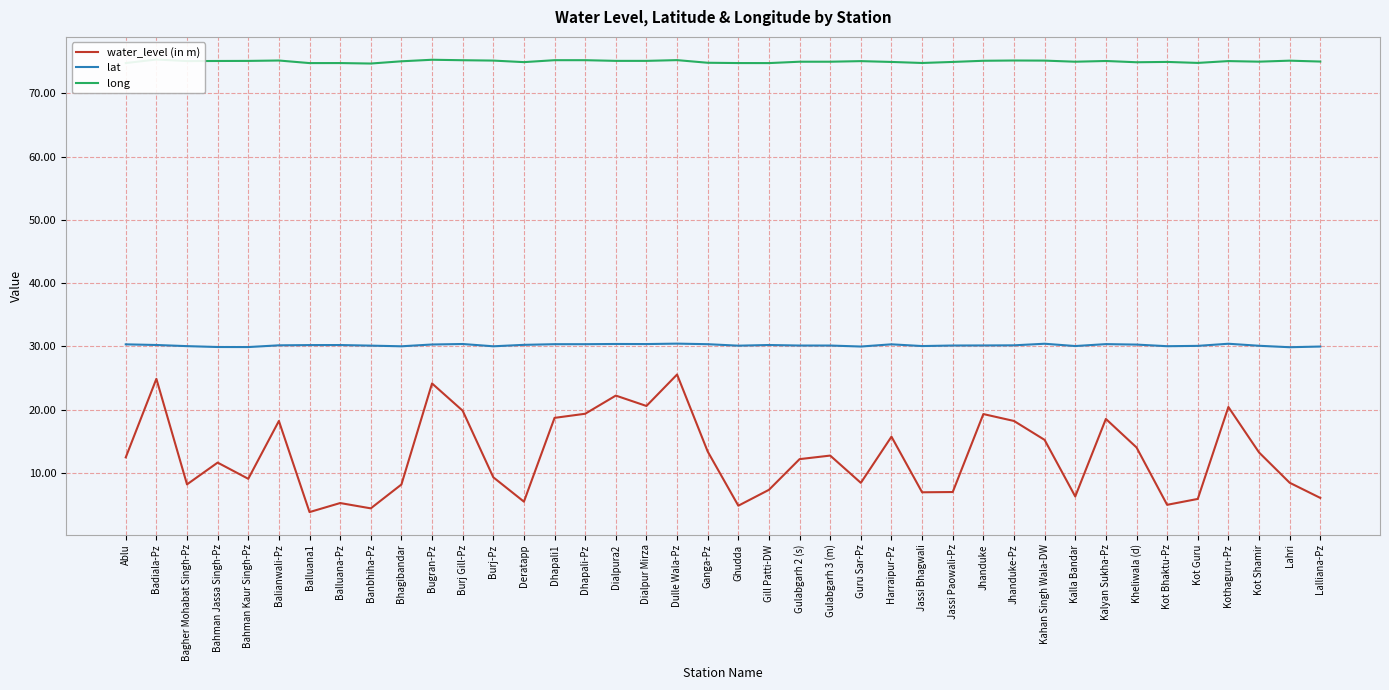

Is this an area chart (filled region under the line)?

No